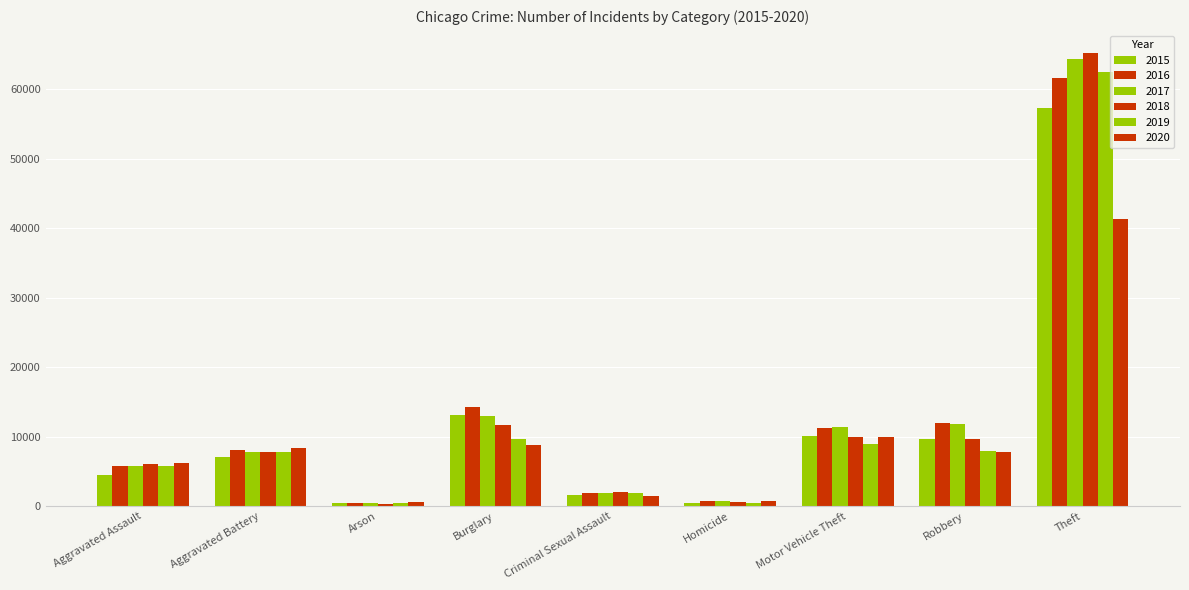

What is the label of the 6th bar from the right?

Burglary